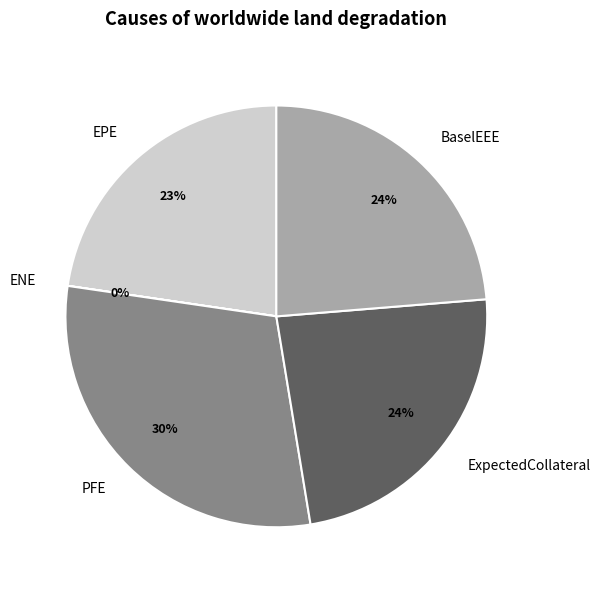

Which slice is the largest?

PFE